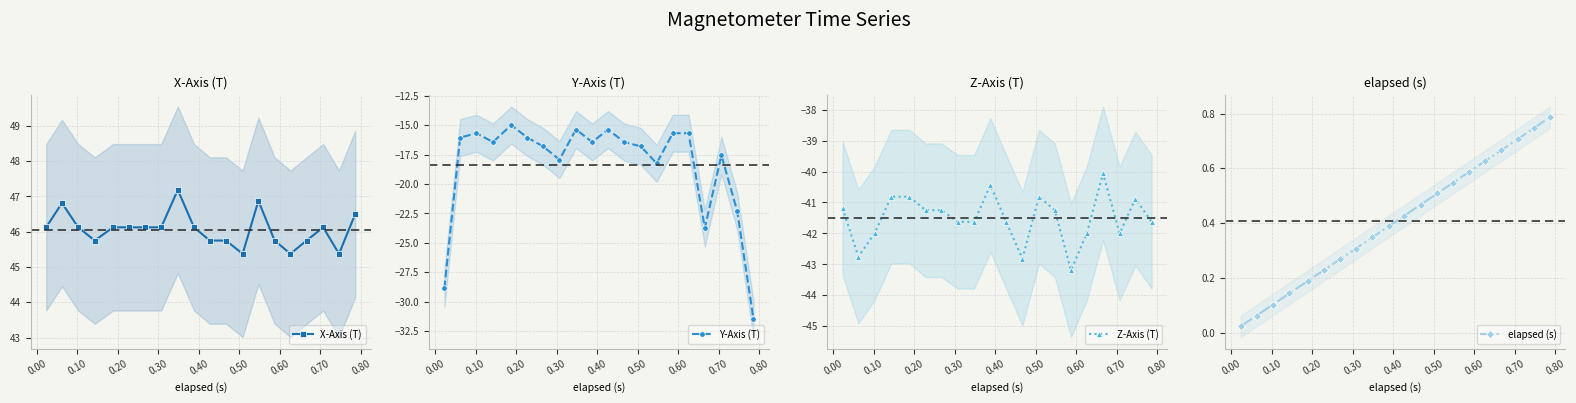

Count the number of data series in this chart.

4